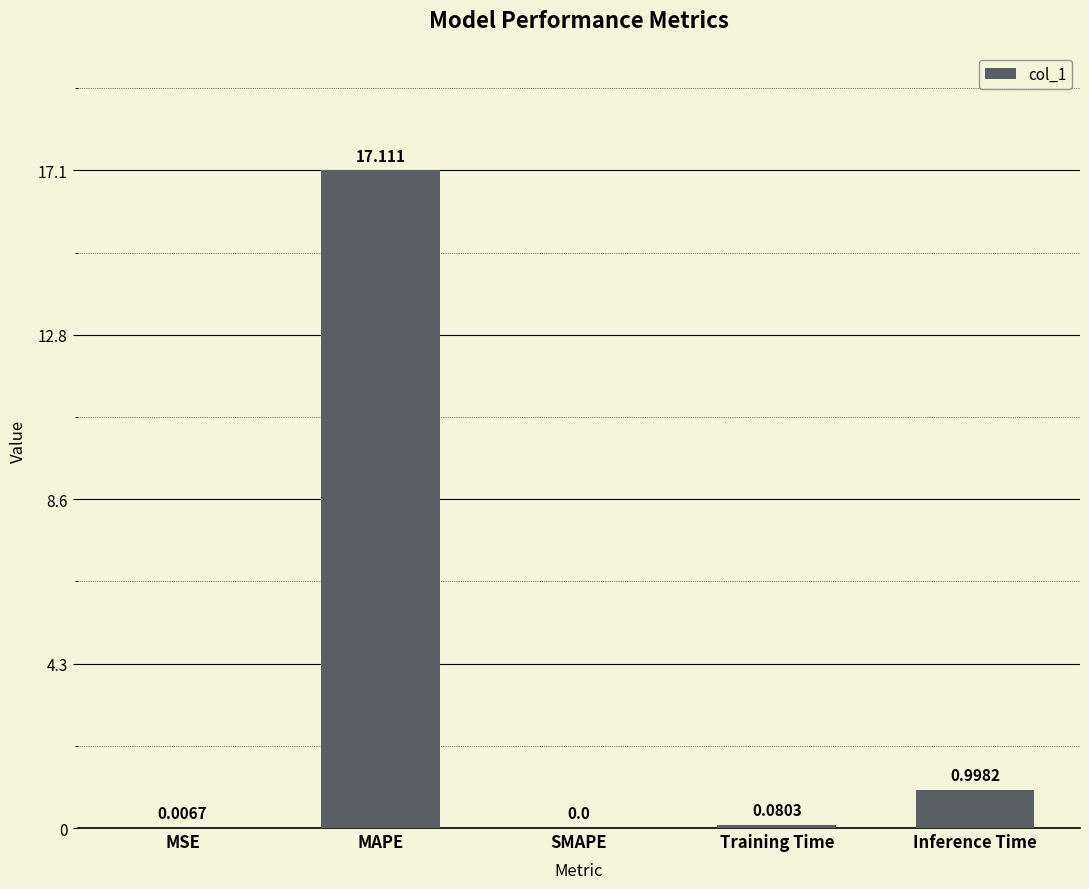

Which has a higher value, MAPE or SMAPE?

MAPE